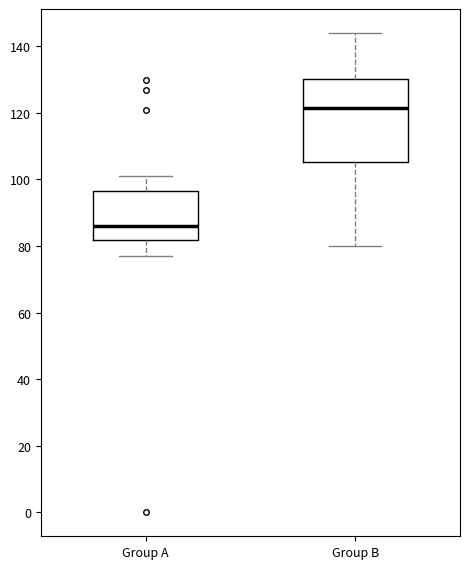

Reading left to right, transcribe this box plot: for each box, give where its median line is, the range the box spans, and where its two whiskers end, as read against the y-axis. The values are not printed on the chart, so give them approximately, as read against the axis.

Group A: median 86, box 82 to 96, whiskers 78 to 102
Group B: median 122, box 106 to 130, whiskers 80 to 144